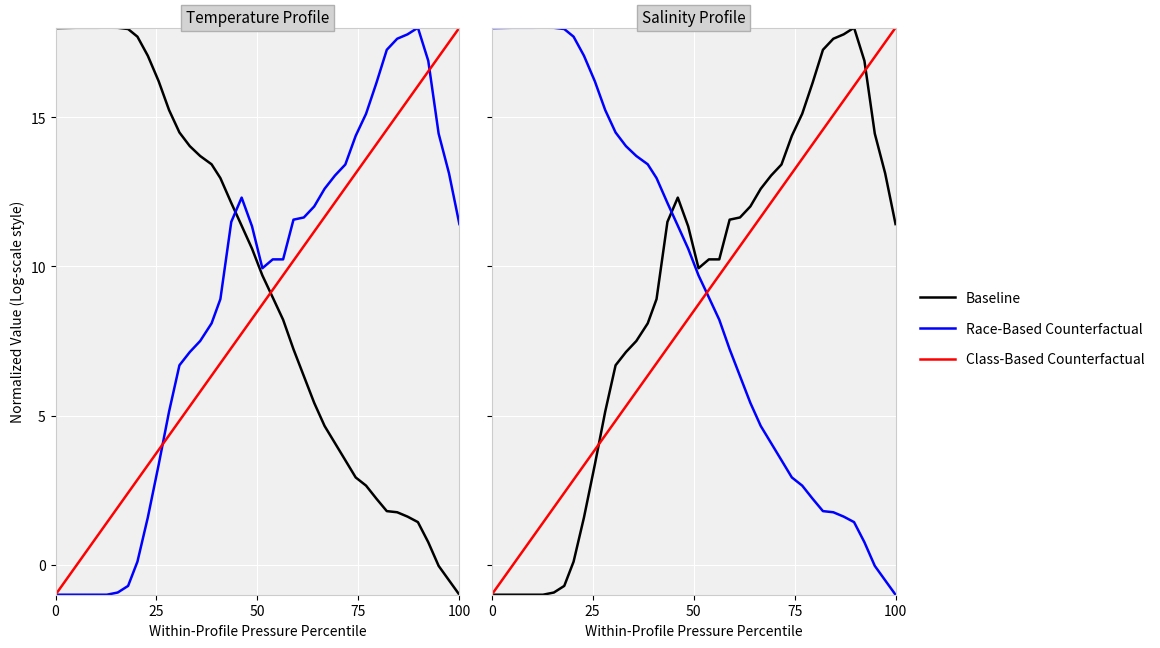

What is the highest value of the Baseline series?

18.0